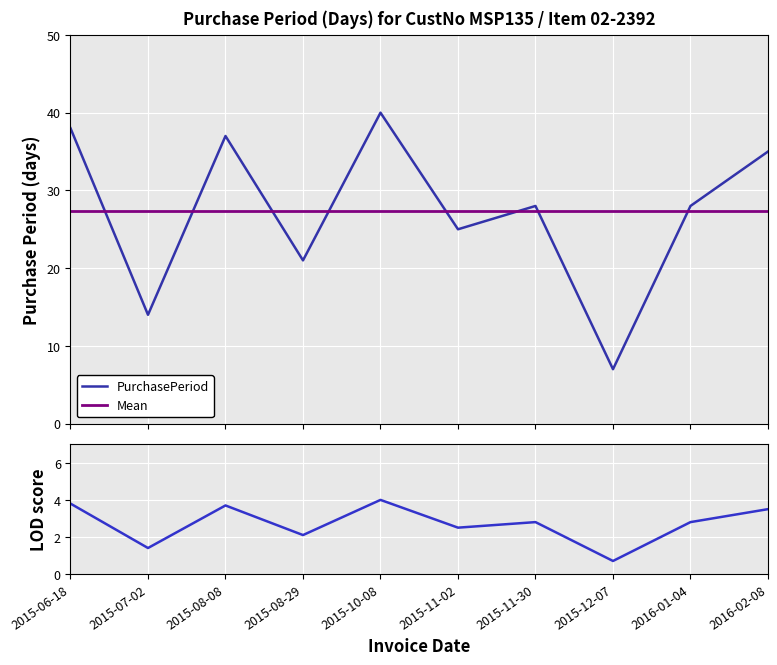

How many points are lower than both their immediate neighbors (excluding endpoints)?

4